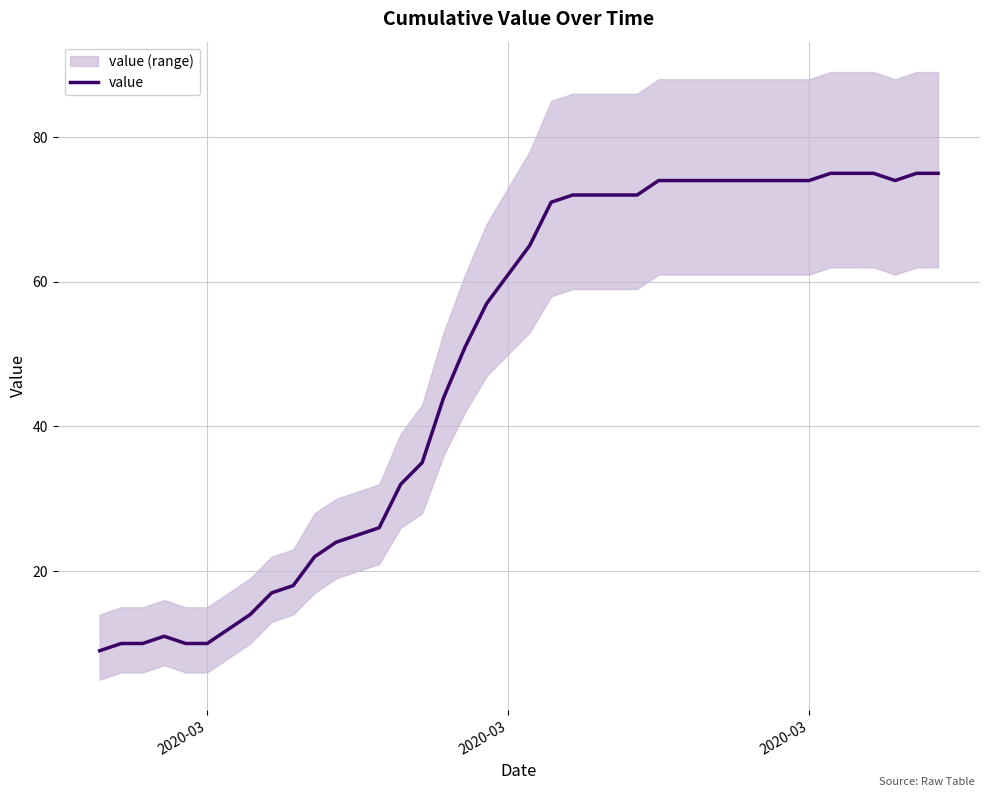

How many lines are shown in the chart?

1